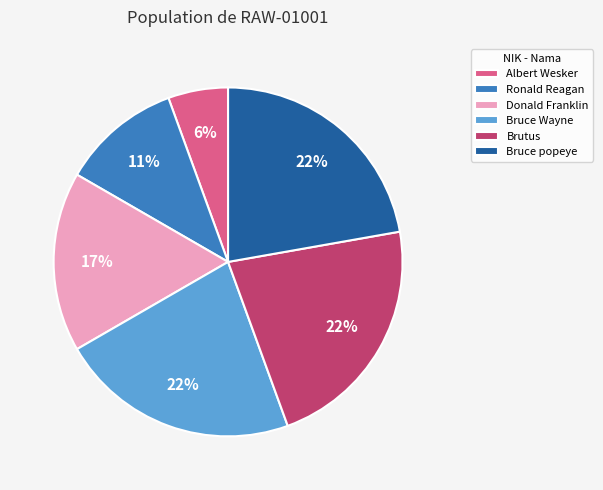

How many segments does this pie chart have?

6